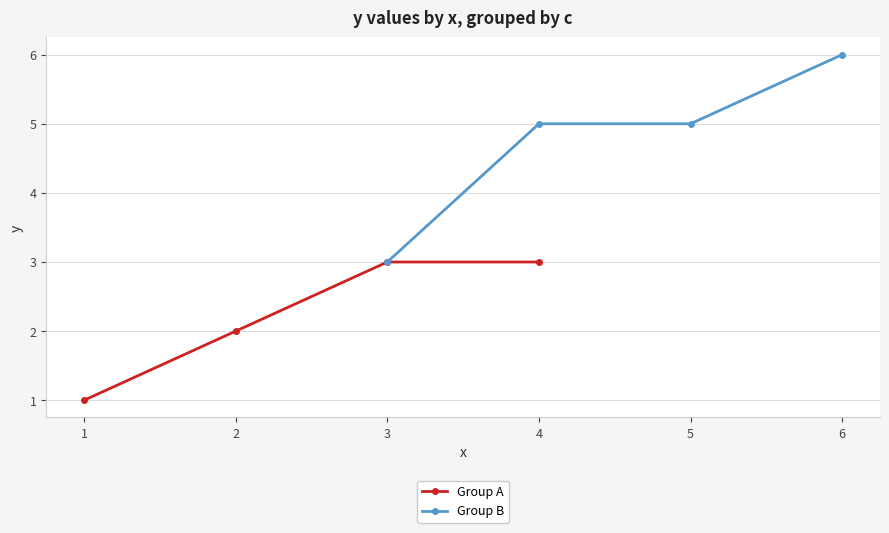

What is the value of the Group A point at the 4th from the left?

3